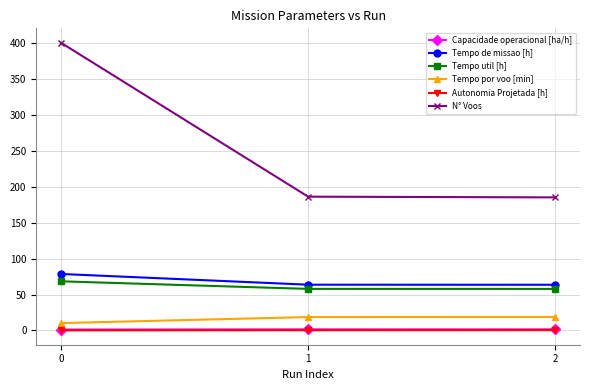

Which series has the largest total across all categories?

N° Voos